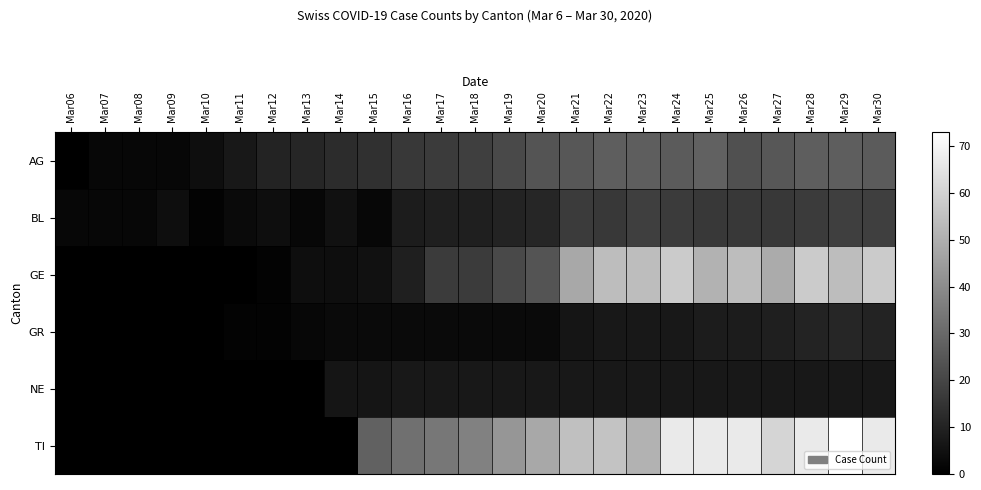

Which series has the widest spread of values?

TI